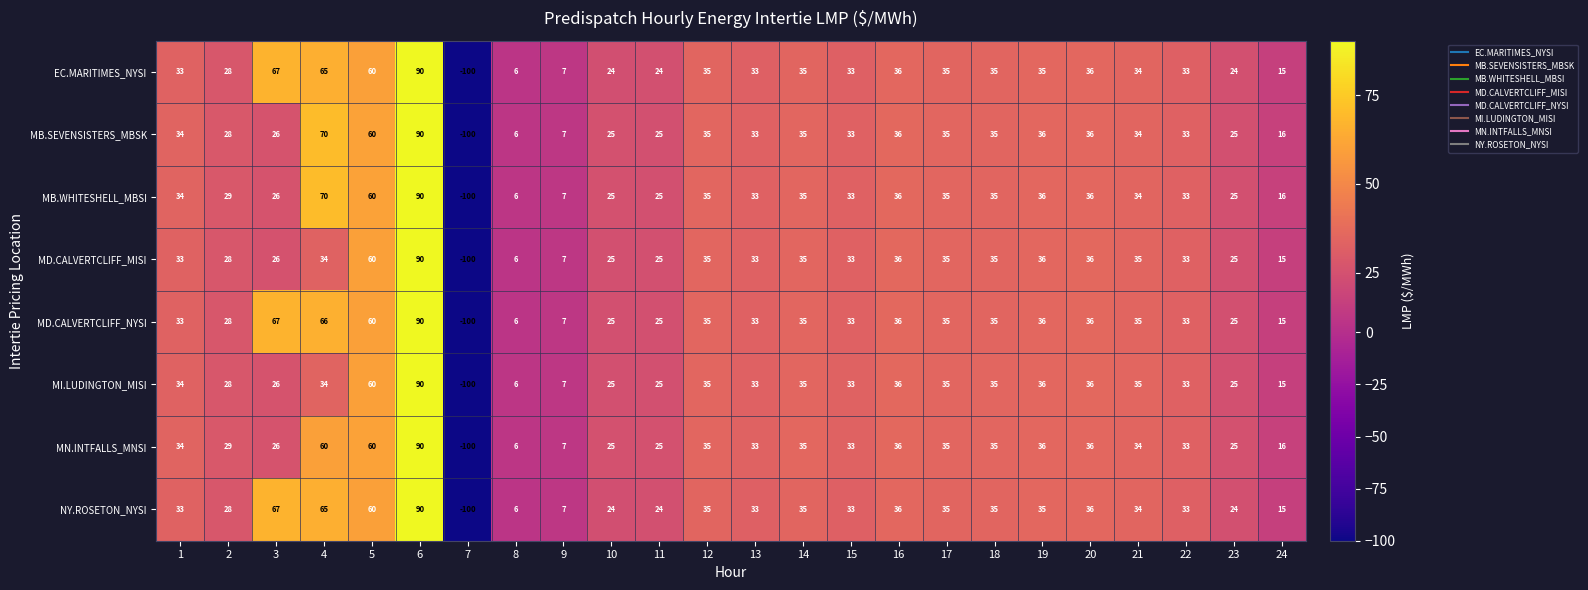

How many data points does each series have?

24